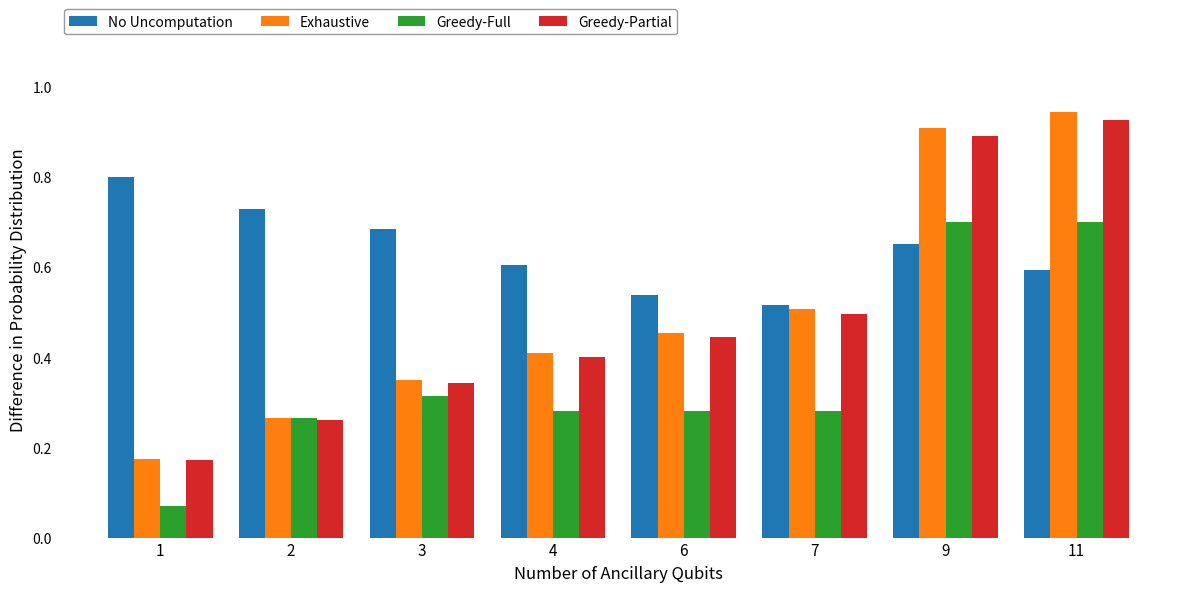

Which series has the largest total across all categories?

No Uncomputation